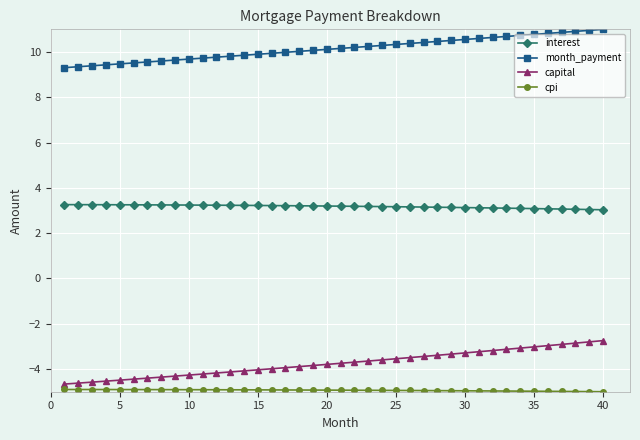

At how many categories does at least one series exceed 0?

40